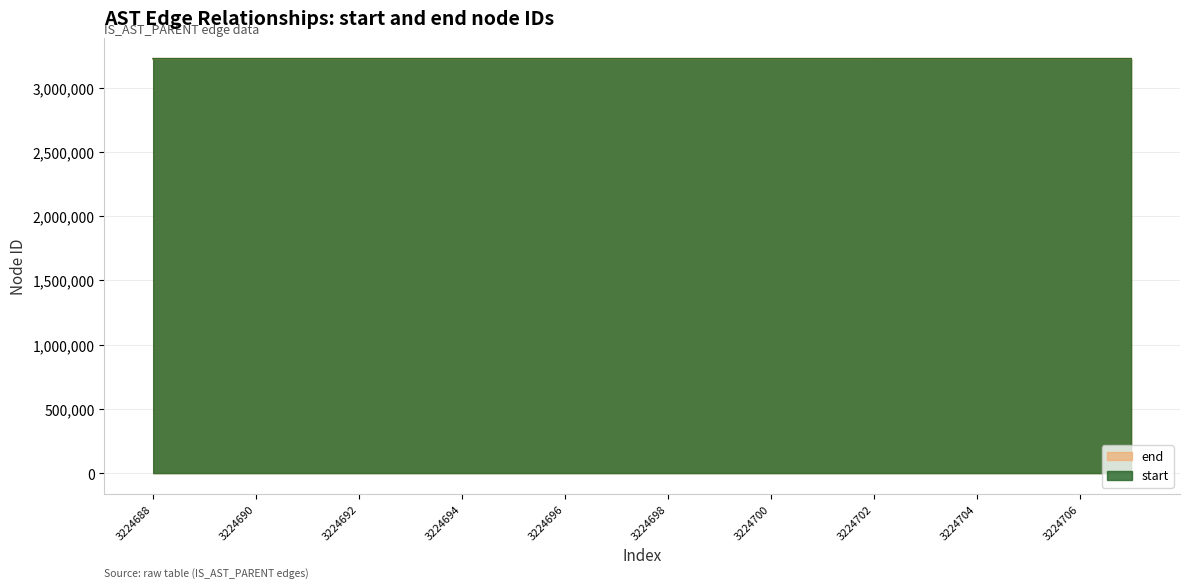

At which category does the chart reach its peak across all series?

3224707